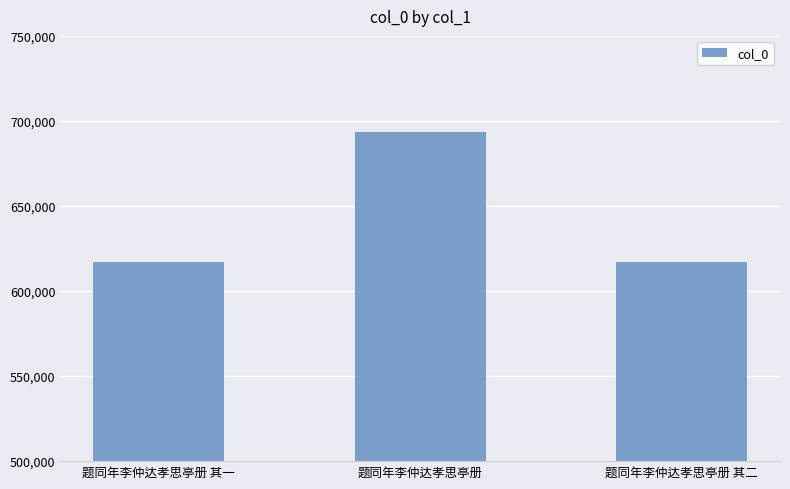

Count the number of data series in this chart.

1